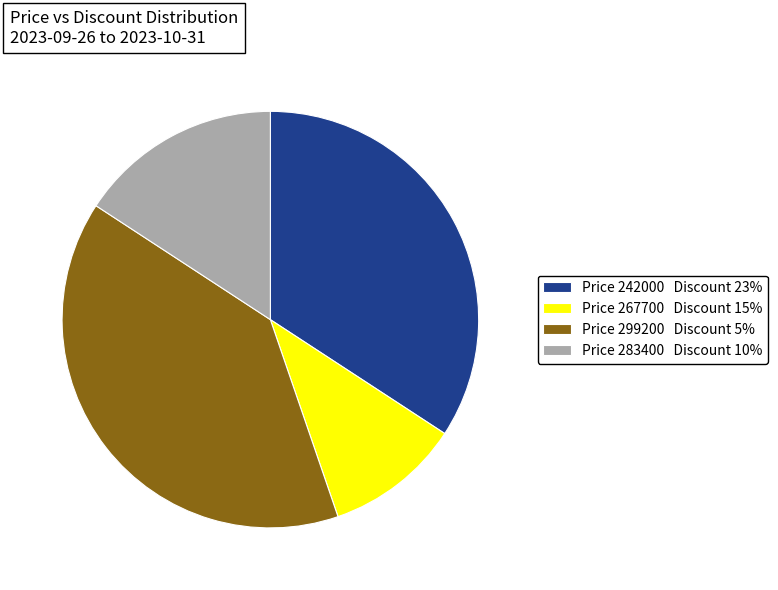

Combined, do Price 299200 Discount 5% and Price 242000 Discount 23% account for over 50%?

Yes